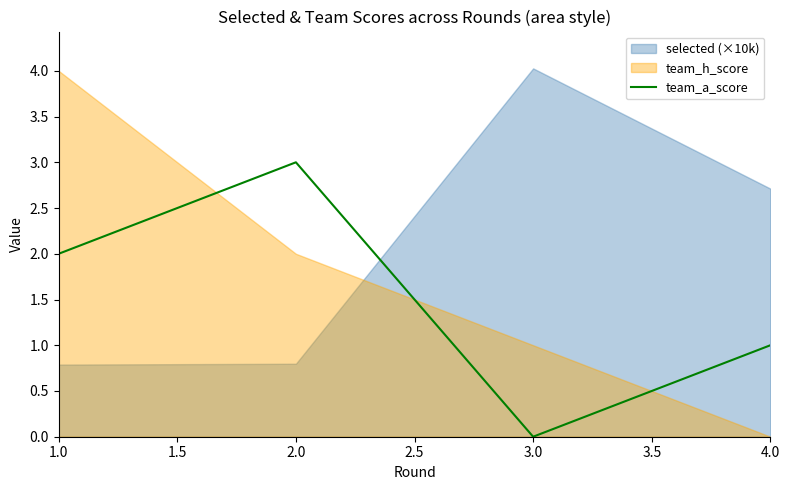

In team_a_score, how many points are lower than both neighbors (excluding endpoints)?

1